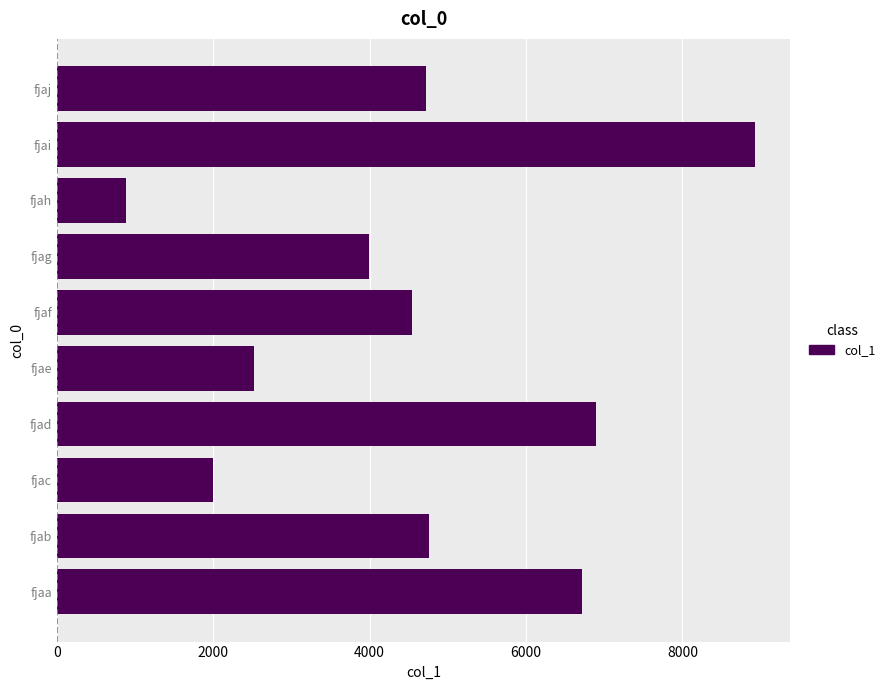

What is the change in value from fjac to fjag?

+1998